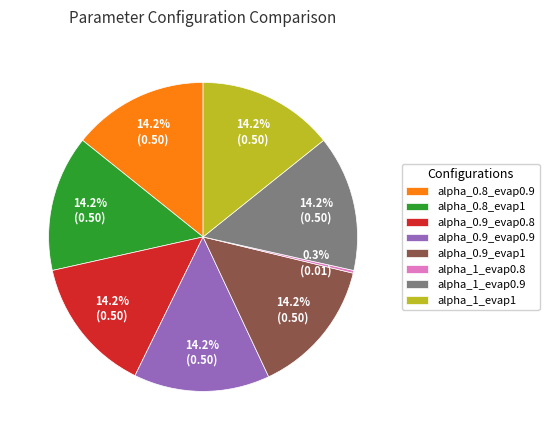

To the nearest percent, what percentage of the pie is alpha_0.8_evap1?

14%